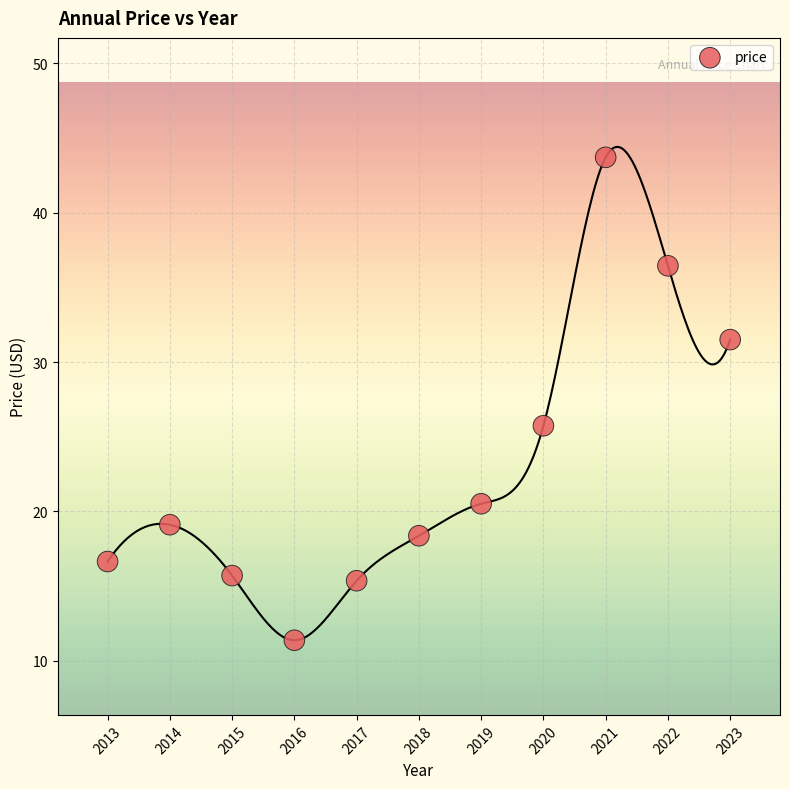

What Y value in the scatter plot is closest to 27?

25.7